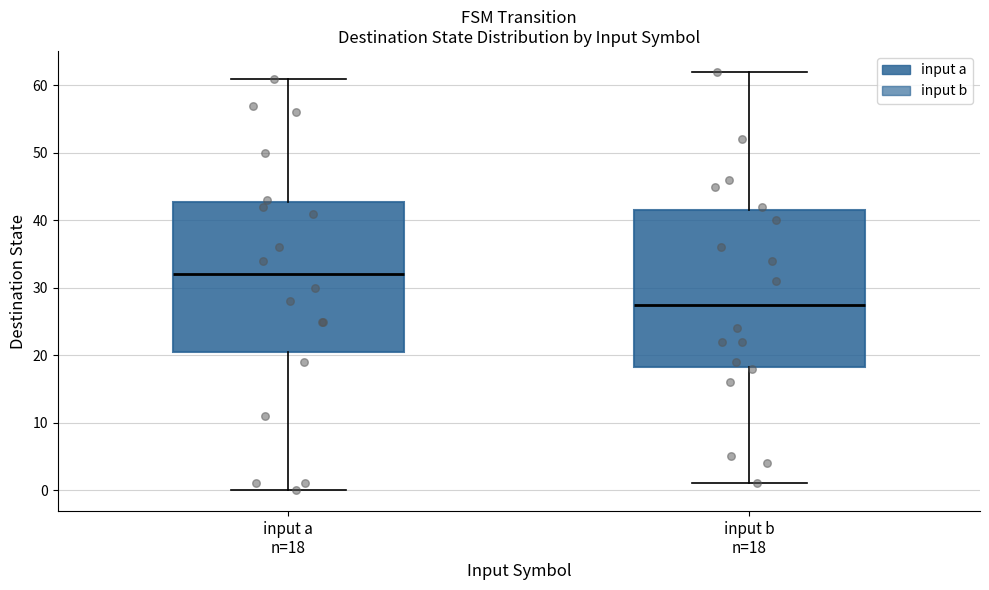

Where does the lower whisker of the box for input b n=18 end on the y-axis? The values are not printed on the chart, so give them approximately, as read against the axis.

1